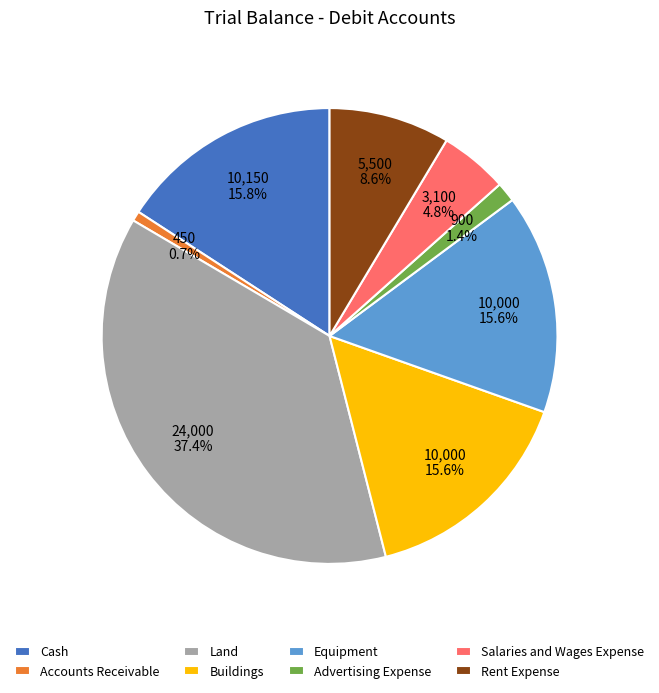

Count the number of slices in the pie.

8